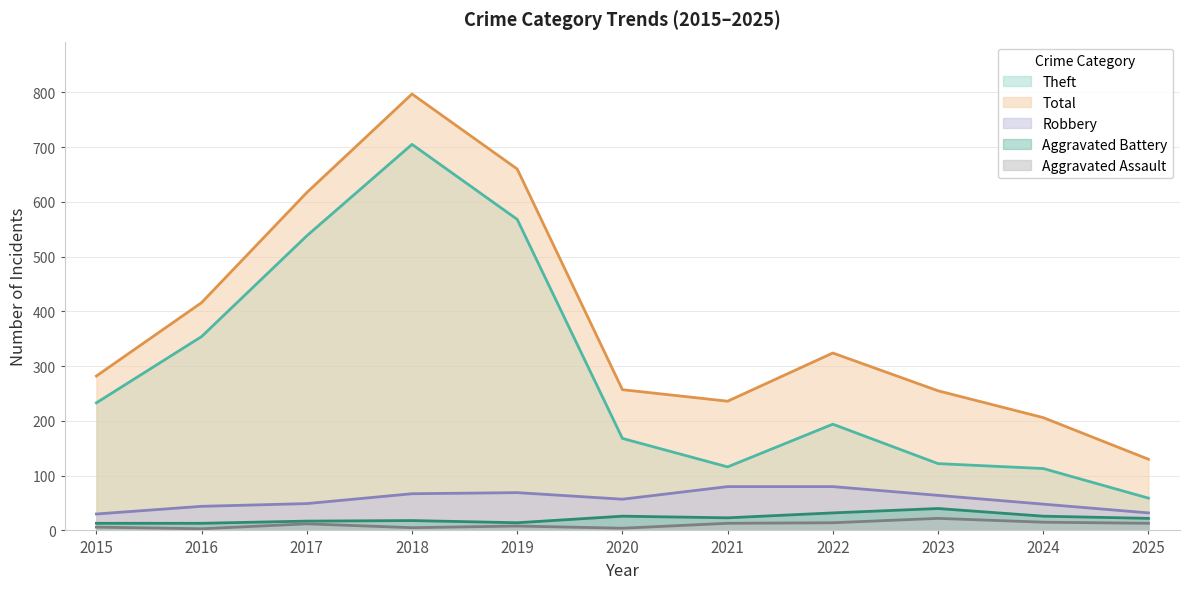

Which series has the largest total across all categories?

Total